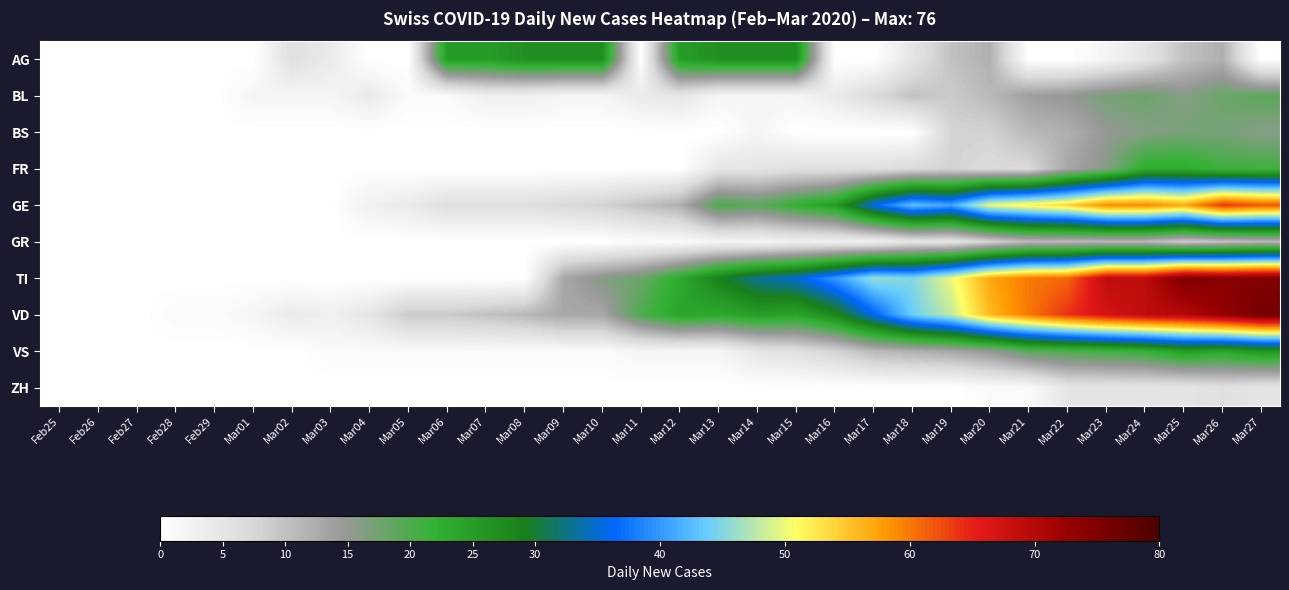

Reading left to right, extract all data points from this chart.

AG: Feb25=0	Feb26=0	Feb27=0	Feb28=0	Feb29=0	Mar01=0	Mar02=6	Mar03=4	Mar04=0	Mar05=0	Mar06=25	Mar07=25	Mar08=27	Mar09=27	Mar10=27	Mar11=0	Mar12=25	Mar13=27	Mar14=27	Mar15=27	Mar16=0	Mar17=0	Mar18=5	Mar19=10	Mar20=12	Mar21=0	Mar22=0	Mar23=2	Mar24=5	Mar25=10	Mar26=12	Mar27=0
BL: Feb25=0	Feb26=0	Feb27=0	Feb28=0	Feb29=0	Mar01=2	Mar02=2	Mar03=2	Mar04=4	Mar05=1	Mar06=1	Mar07=3	Mar08=3	Mar09=2	Mar10=2	Mar11=4	Mar12=5	Mar13=2	Mar14=2	Mar15=2	Mar16=4	Mar17=7	Mar18=10	Mar19=9	Mar20=11	Mar21=14	Mar22=15	Mar23=17	Mar24=18	Mar25=16	Mar26=18	Mar27=19
BS: Feb25=0	Feb26=0	Feb27=0	Feb28=0	Feb29=0	Mar01=0	Mar02=0	Mar03=0	Mar04=0	Mar05=0	Mar06=0	Mar07=0	Mar08=0	Mar09=0	Mar10=0	Mar11=0	Mar12=0	Mar13=0	Mar14=2	Mar15=0	Mar16=0	Mar17=0	Mar18=0	Mar19=8	Mar20=8	Mar21=11	Mar22=12	Mar23=15	Mar24=16	Mar25=17	Mar26=17	Mar27=16
FR: Feb25=0	Feb26=0	Feb27=0	Feb28=0	Feb29=0	Mar01=0	Mar02=0	Mar03=0	Mar04=0	Mar05=0	Mar06=0	Mar07=0	Mar08=0	Mar09=0	Mar10=0	Mar11=0	Mar12=0	Mar13=5	Mar14=5	Mar15=6	Mar16=6	Mar17=6	Mar18=7	Mar19=8	Mar20=7	Mar21=7	Mar22=13	Mar23=16	Mar24=23	Mar25=23	Mar26=21	Mar27=21
GE: Feb25=0	Feb26=0	Feb27=0	Feb28=0	Feb29=0	Mar01=0	Mar02=0	Mar03=0	Mar04=3	Mar05=4	Mar06=6	Mar07=6	Mar08=6	Mar09=7	Mar10=8	Mar11=10	Mar12=12	Mar13=20	Mar14=19	Mar15=22	Mar16=25	Mar17=36	Mar18=43	Mar19=41	Mar20=50	Mar21=52	Mar22=54	Mar23=59	Mar24=59	Mar25=57	Mar26=64	Mar27=62
GR: Feb25=0	Feb26=0	Feb27=0	Feb28=0	Feb29=0	Mar01=0	Mar02=0	Mar03=0	Mar04=0	Mar05=0	Mar06=0	Mar07=0	Mar08=0	Mar09=0	Mar10=0	Mar11=1	Mar12=1	Mar13=2	Mar14=2	Mar15=3	Mar16=3	Mar17=3	Mar18=5	Mar19=5	Mar20=8	Mar21=11	Mar22=11	Mar23=11	Mar24=11	Mar25=9	Mar26=10	Mar27=11
TI: Feb25=0	Feb26=0	Feb27=0	Feb28=0	Feb29=0	Mar01=0	Mar02=0	Mar03=0	Mar04=0	Mar05=0	Mar06=0	Mar07=0	Mar08=0	Mar09=13	Mar10=16	Mar11=18	Mar12=23	Mar13=29	Mar14=33	Mar15=35	Mar16=40	Mar17=46	Mar18=45	Mar19=50	Mar20=57	Mar21=60	Mar22=61	Mar23=69	Mar24=69	Mar25=75	Mar26=74	Mar27=75
VD: Feb25=0	Feb26=0	Feb27=0	Feb28=1	Feb29=1	Mar01=2	Mar02=4	Mar03=3	Mar04=5	Mar05=9	Mar06=9	Mar07=10	Mar08=11	Mar09=13	Mar10=13	Mar11=20	Mar12=24	Mar13=23	Mar14=25	Mar15=24	Mar16=28	Mar17=36	Mar18=44	Mar19=48	Mar20=56	Mar21=60	Mar22=64	Mar23=67	Mar24=69	Mar25=70	Mar26=73	Mar27=76
VS: Feb25=0	Feb26=0	Feb27=0	Feb28=0	Feb29=0	Mar01=0	Mar02=0	Mar03=1	Mar04=1	Mar05=1	Mar06=1	Mar07=1	Mar08=1	Mar09=1	Mar10=1	Mar11=2	Mar12=2	Mar13=2	Mar14=5	Mar15=6	Mar16=8	Mar17=11	Mar18=12	Mar19=13	Mar20=15	Mar21=19	Mar22=20	Mar23=21	Mar24=22	Mar25=25	Mar26=24	Mar27=26
ZH: Feb25=0	Feb26=0	Feb27=0	Feb28=0	Feb29=0	Mar01=0	Mar02=0	Mar03=0	Mar04=0	Mar05=0	Mar06=0	Mar07=0	Mar08=0	Mar09=0	Mar10=0	Mar11=0	Mar12=0	Mar13=0	Mar14=0	Mar15=0	Mar16=0	Mar17=0	Mar18=0	Mar19=0	Mar20=1	Mar21=1	Mar22=5	Mar23=5	Mar24=5	Mar25=5	Mar26=6	Mar27=5